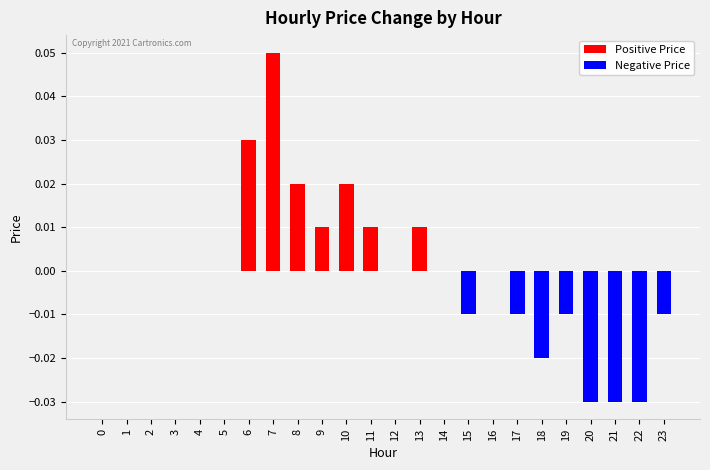

How many bars are there in total?

24